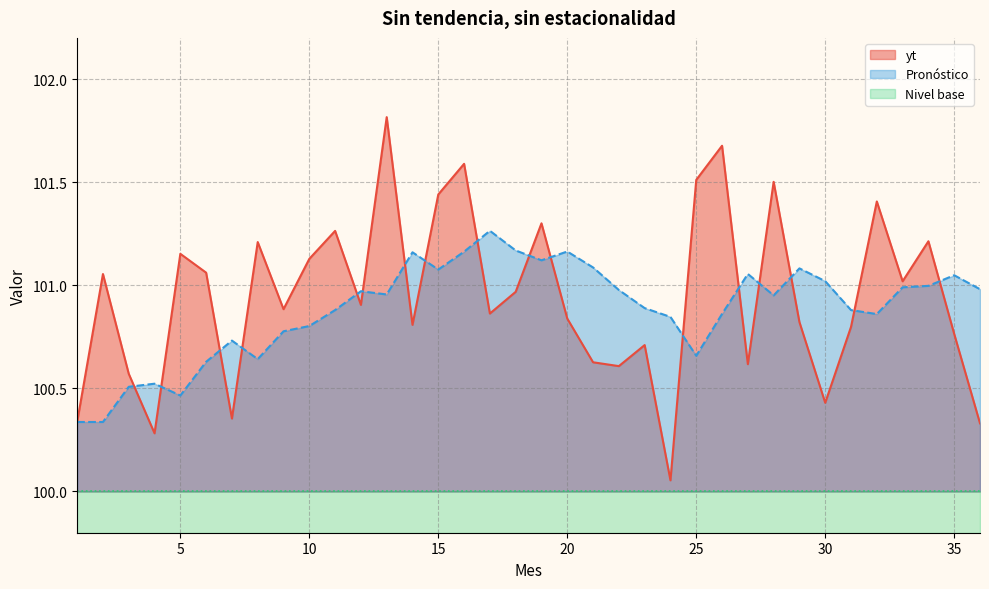

Is the value of Pronóstico at 5 greater than the value of yt at 27?

No